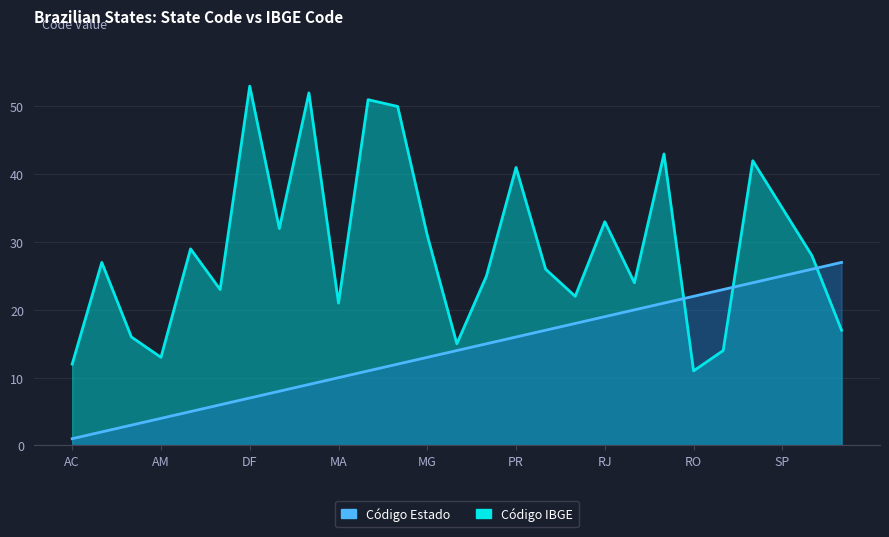

True or false: Código Estado and Código IBGE cross at least once.

True